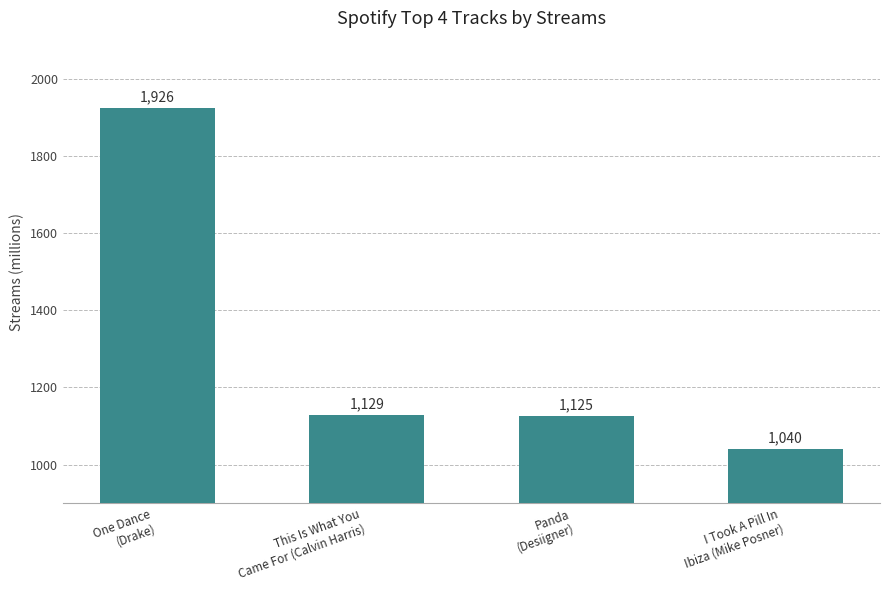

At which category does the chart reach its minimum across all series?

I Took A Pill In
Ibiza (Mike Posner)